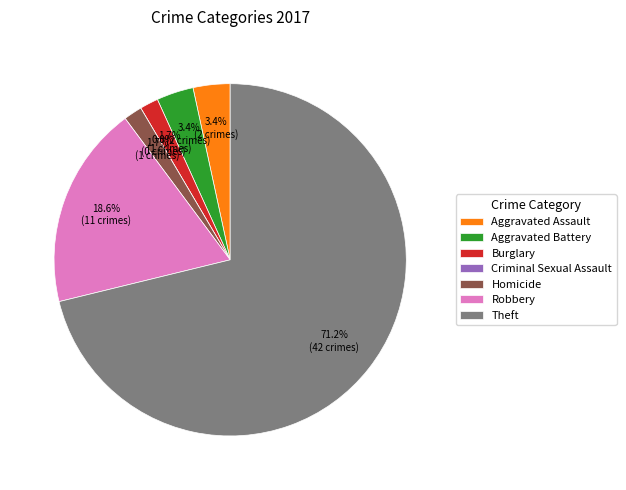

Does any single category account for the majority?

Yes